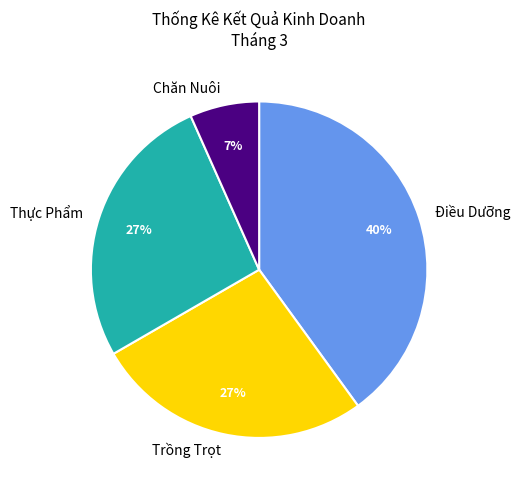

Between Điều Dưỡng and Thực Phẩm, which is larger?

Điều Dưỡng